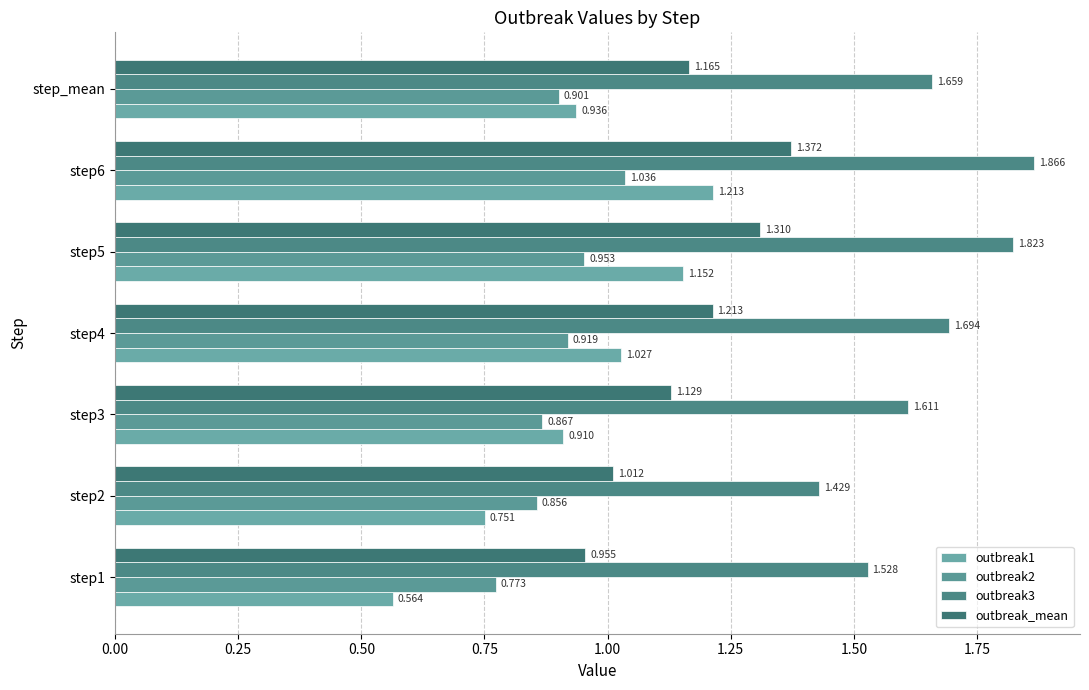

Count the number of categories in the chart.

7